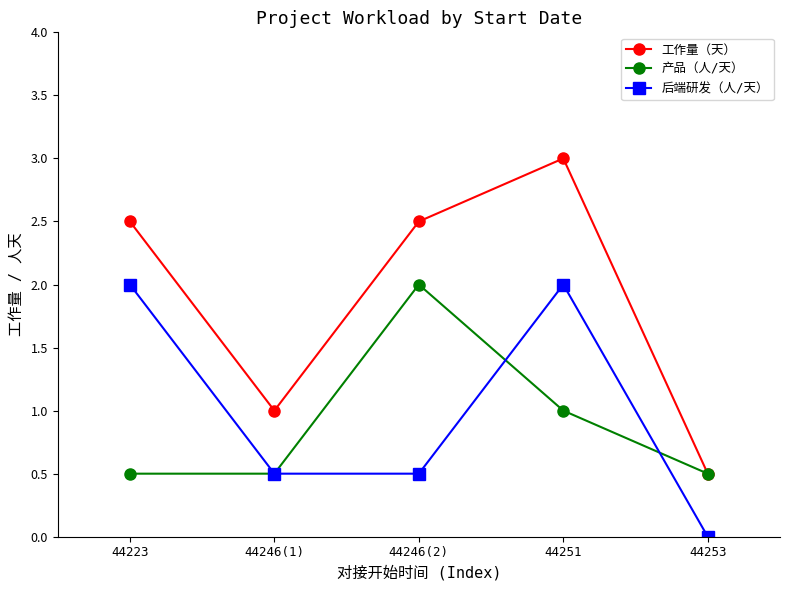

Does the chart display data point markers on the line(s)?

Yes